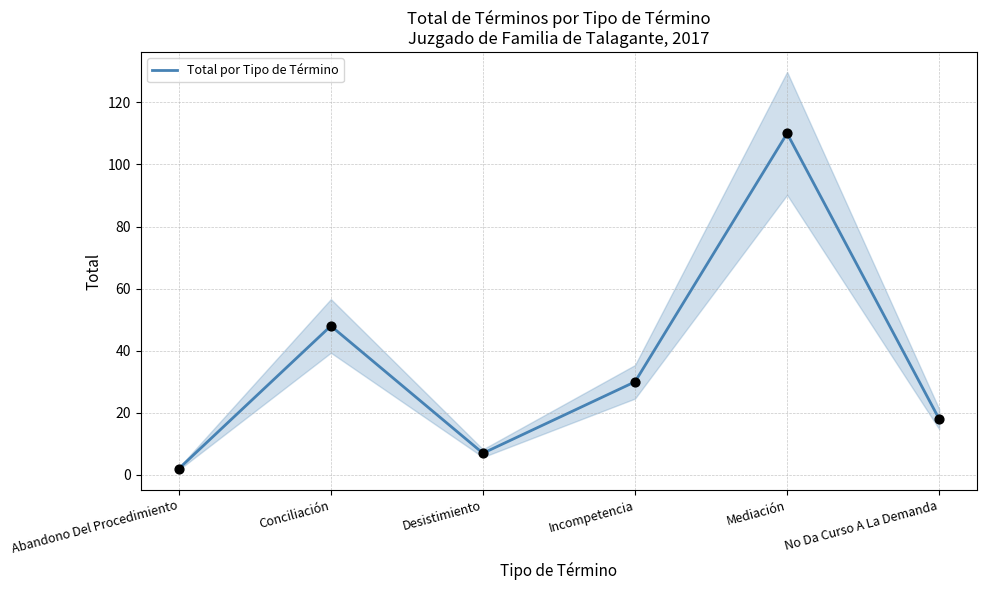

What is the change in value from Desistimiento to Incompetencia?

+23